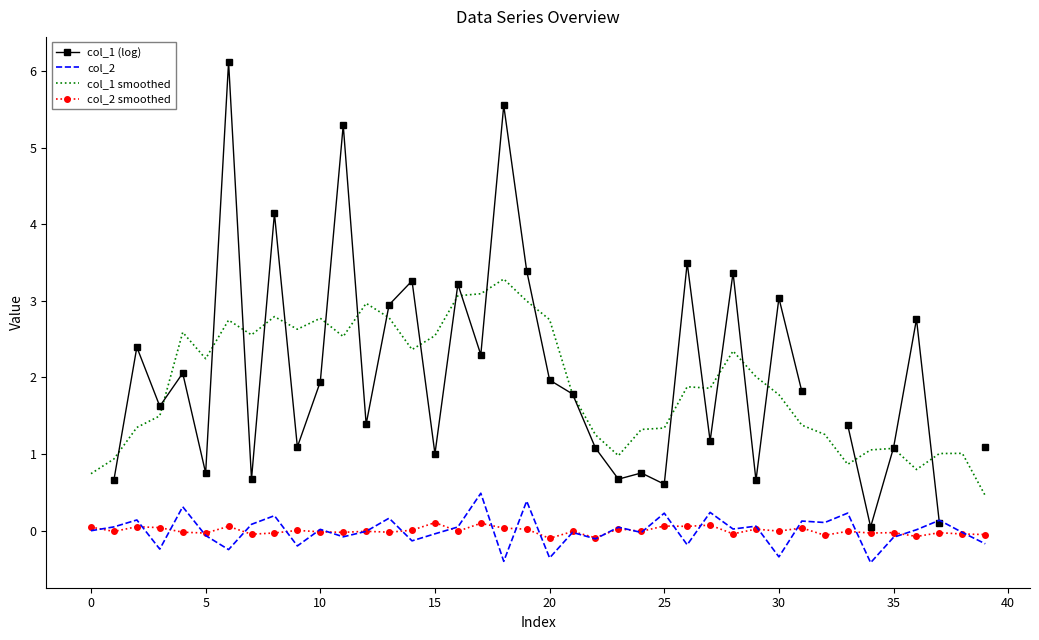

Rank the series by their average value, from lowest to highest.

col_2 smoothed, col_1 (log), col_2, col_1 smoothed